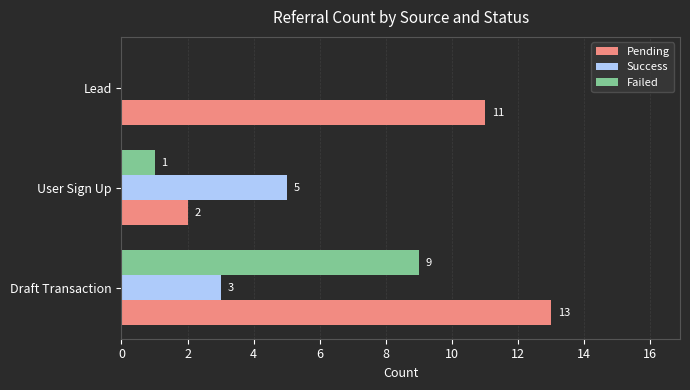

True or false: Success has a value of -3 at Lead.

False